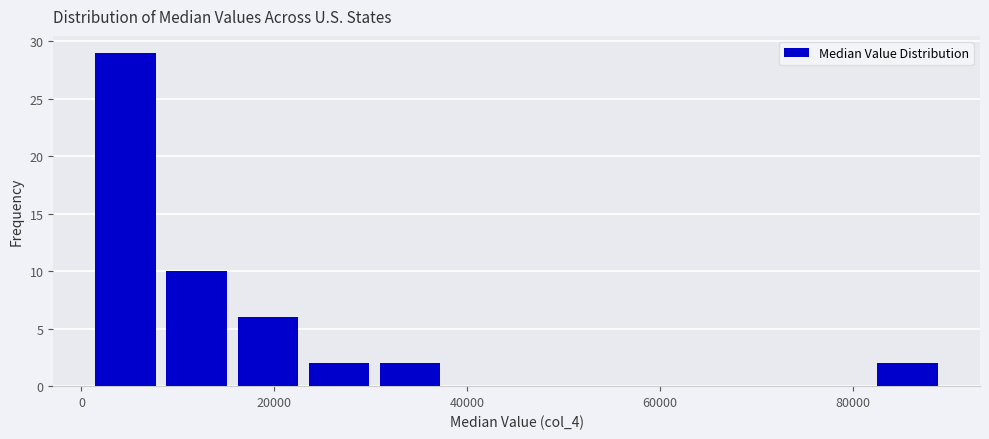

Around what value on the x-axis is the tallest bar? Give the approximate position of its centre, as read against the axis.

4000